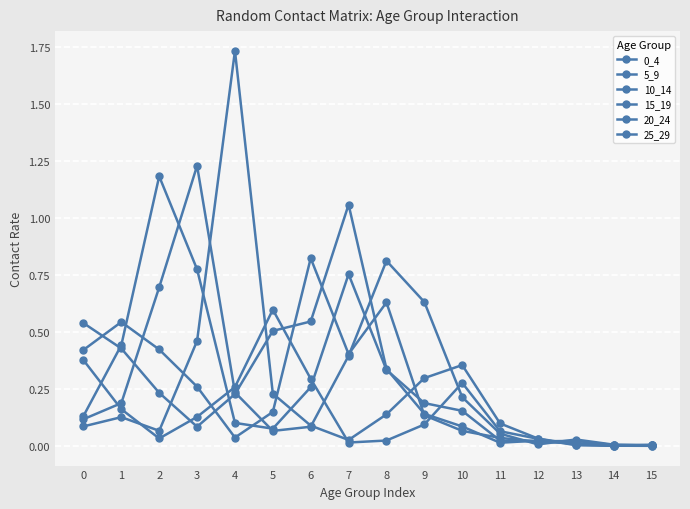

Which series changed the most between 7 and 11?

0_4